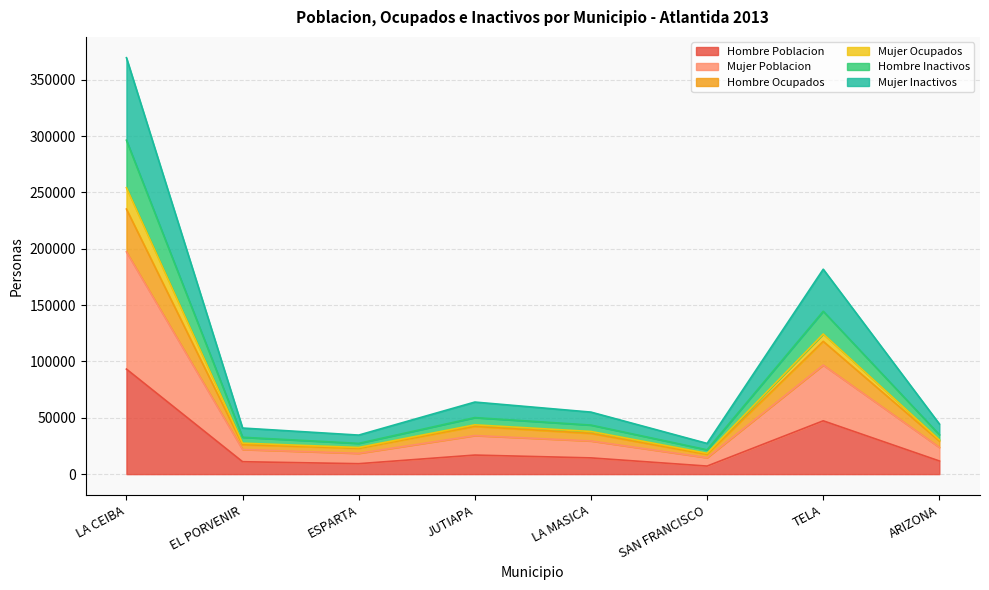

What is the greatest value displayed?

369570